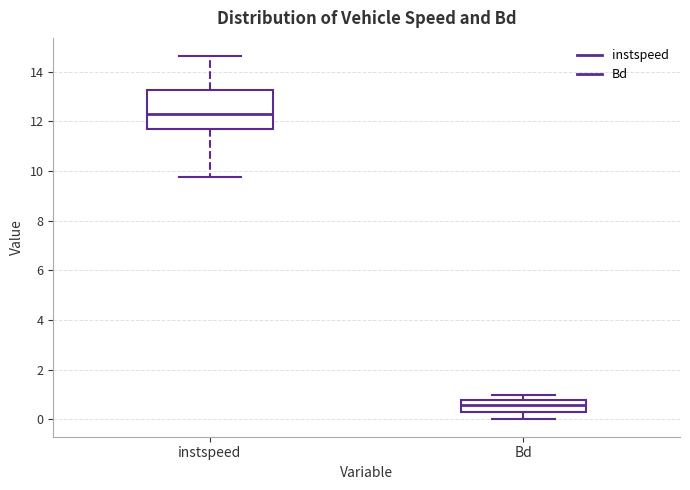

Which box is the tallest, from its lower edge to its upper edge?

instspeed